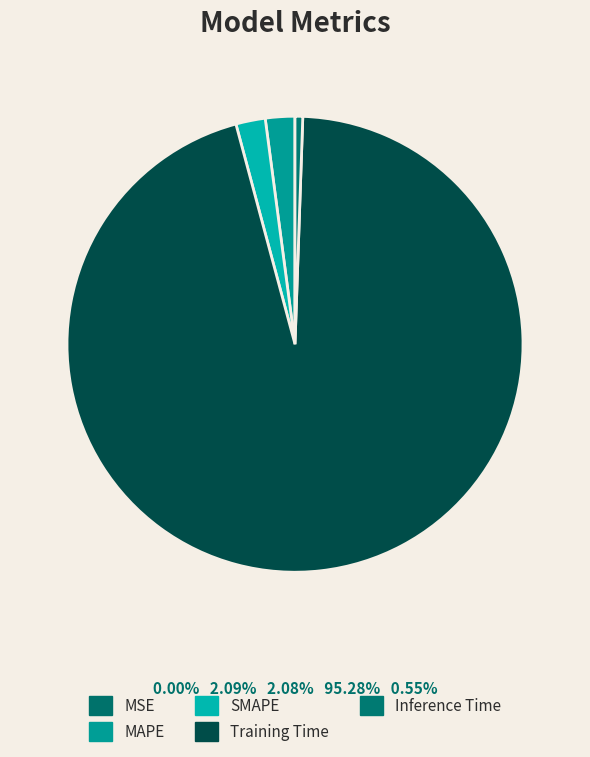

Do MSE and Inference Time together represent more than half of the pie?

No